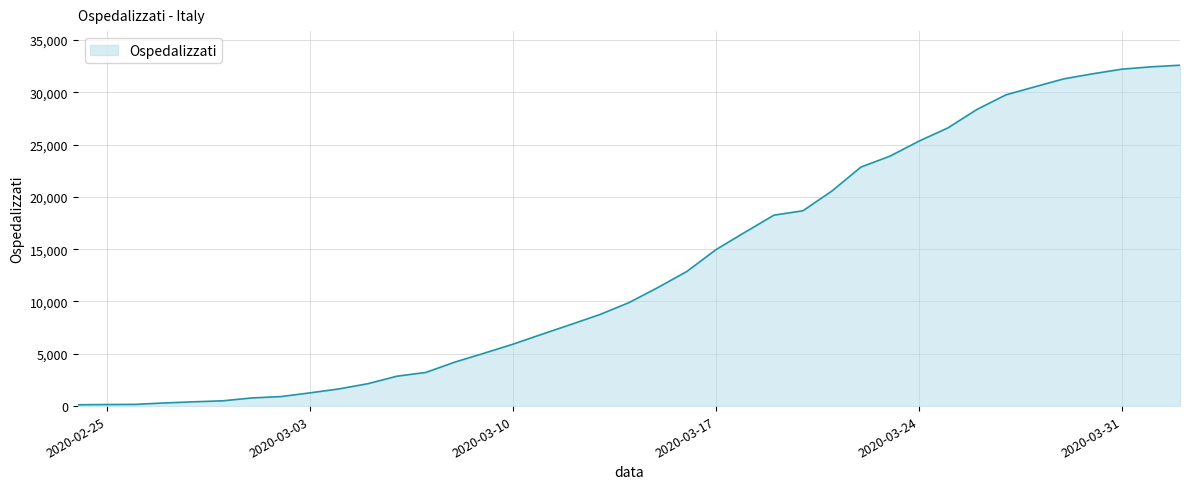

What is the maximum value shown in the chart?

32593